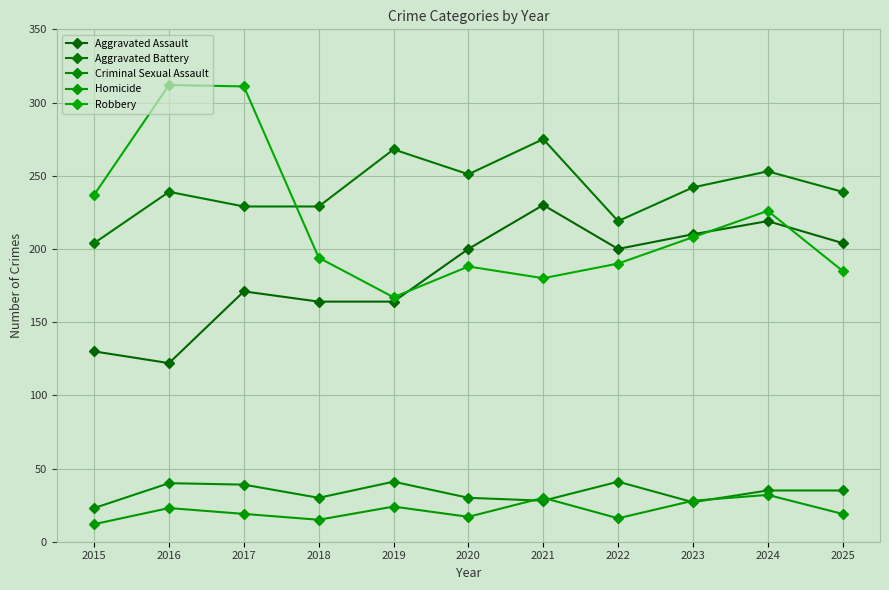

Read the Criminal Sexual Assault value at 2021, to the nearest 5.

30